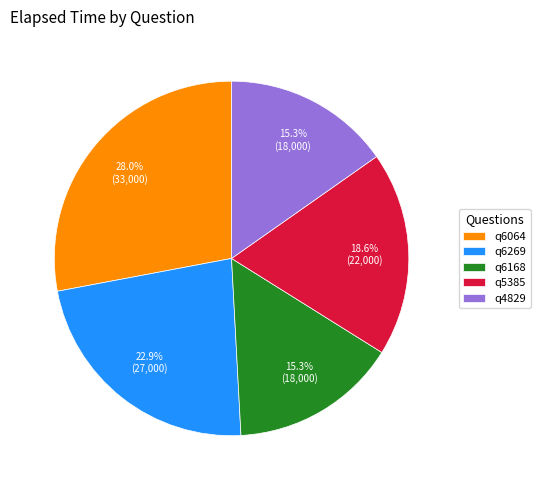

What portion of the pie excludes q4829?

84.7%